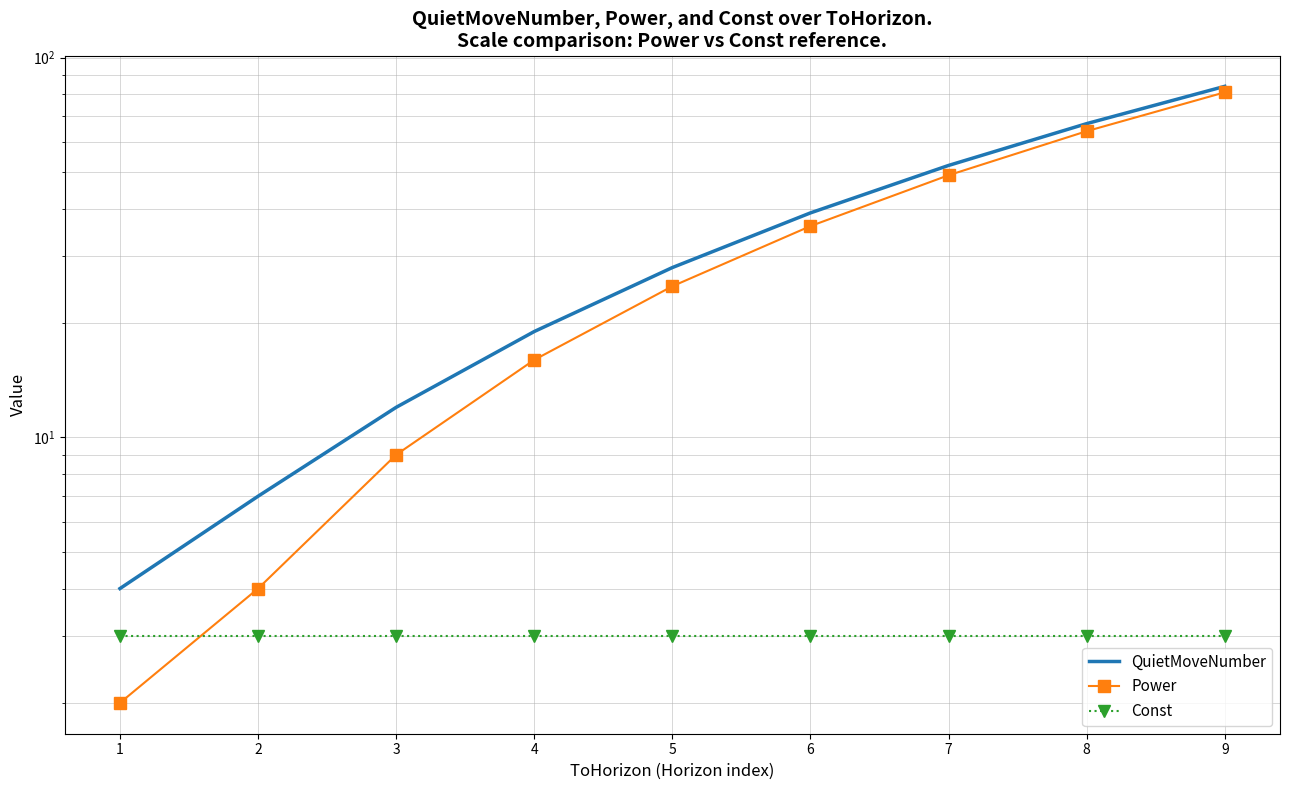

Is it true that QuietMoveNumber equals 28 at 5?

True